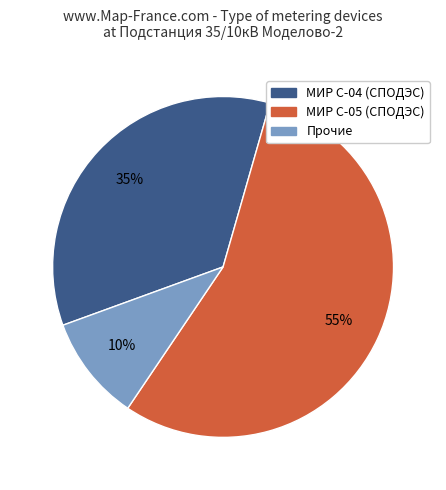

To the nearest percent, what is the average slice percentage?

33%